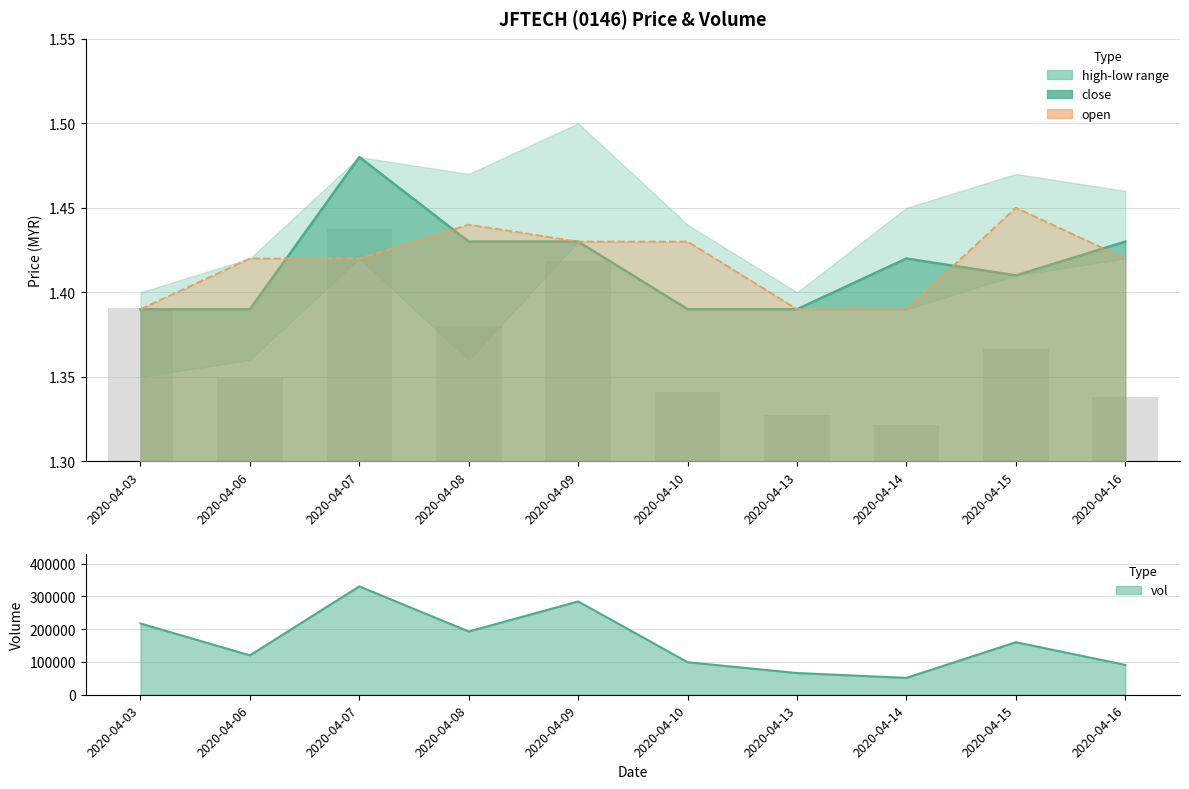

True or false: vol has a value of 83582.9 at 2020-04-06.

False